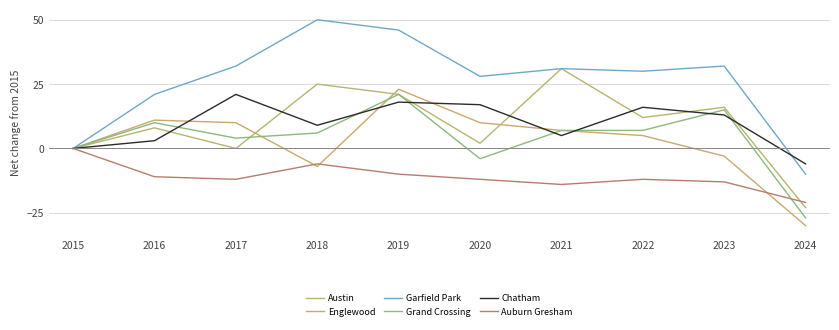

What is the difference between the second highest and minimum values in the Garfield Park series?

56